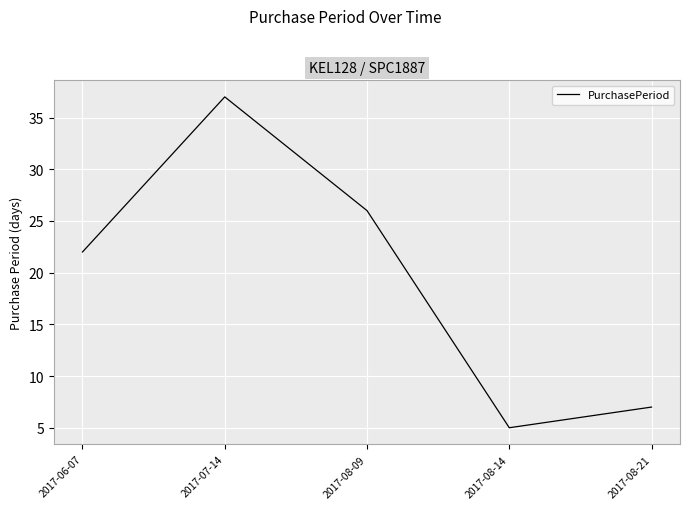

Where is the first local minimum?

2017-08-14